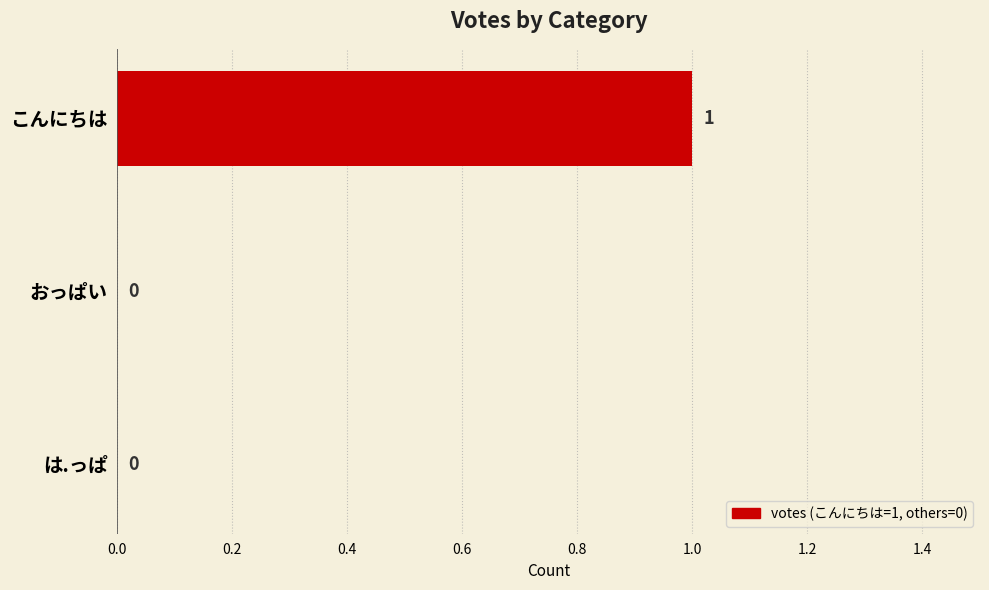

How many distinct data groups are displayed?

1